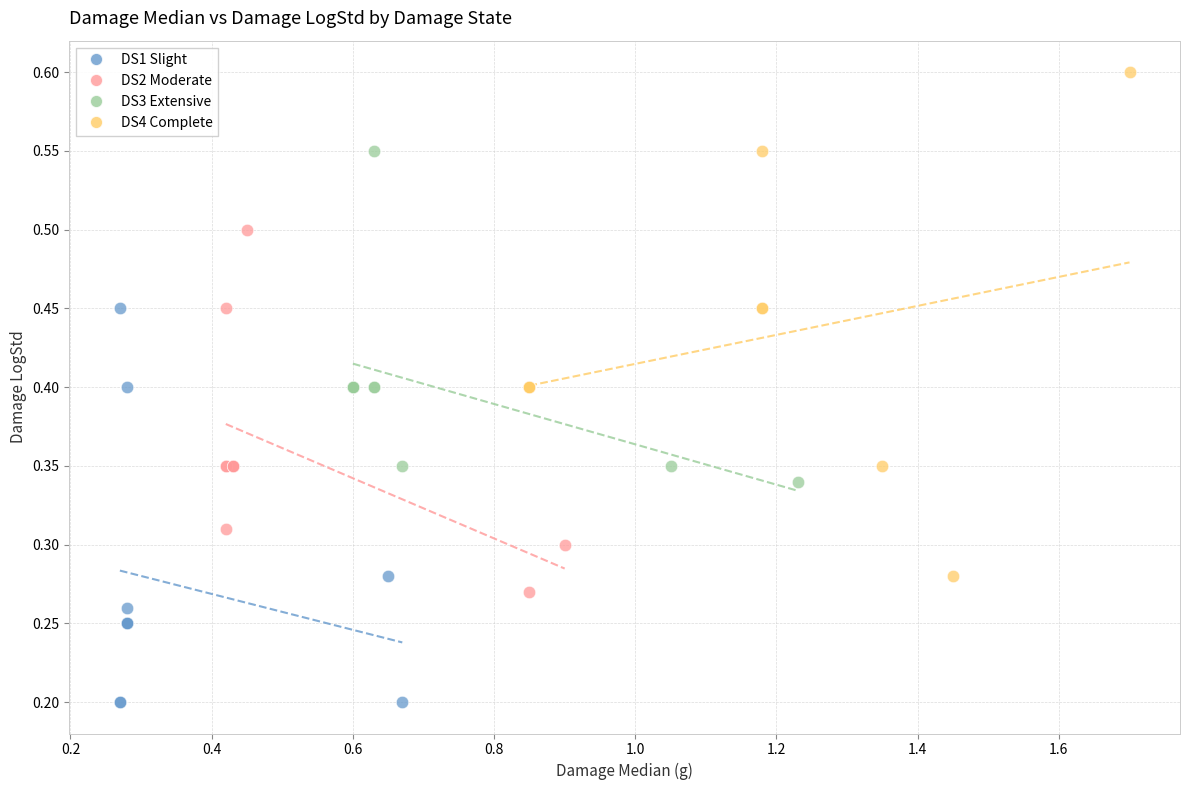

What are all the series names shown in the legend?

DS1 Slight, DS2 Moderate, DS3 Extensive, DS4 Complete